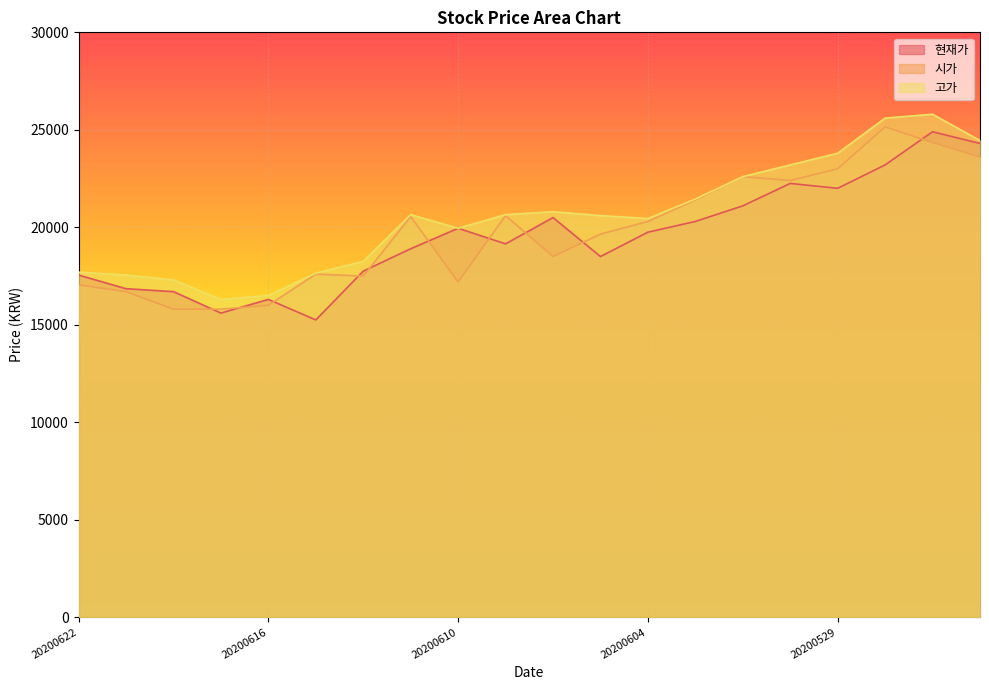

Between 20200526 and 20200603, which is larger?

20200526